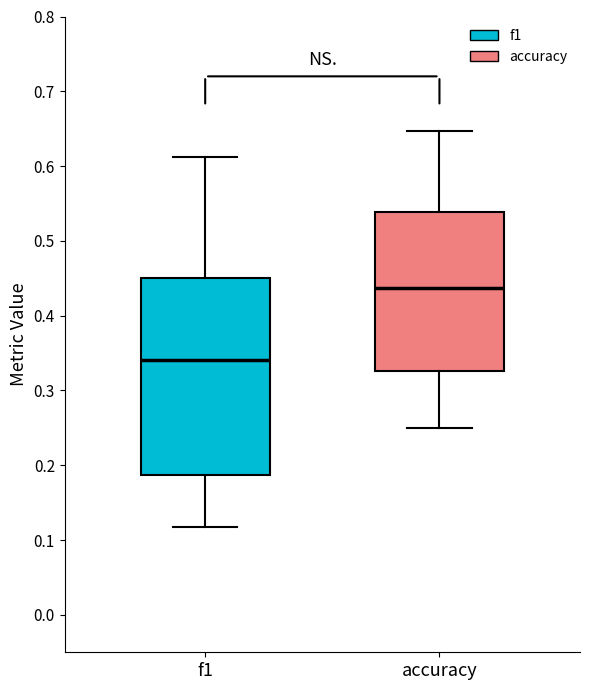

Which box's median line is the lowest?

f1